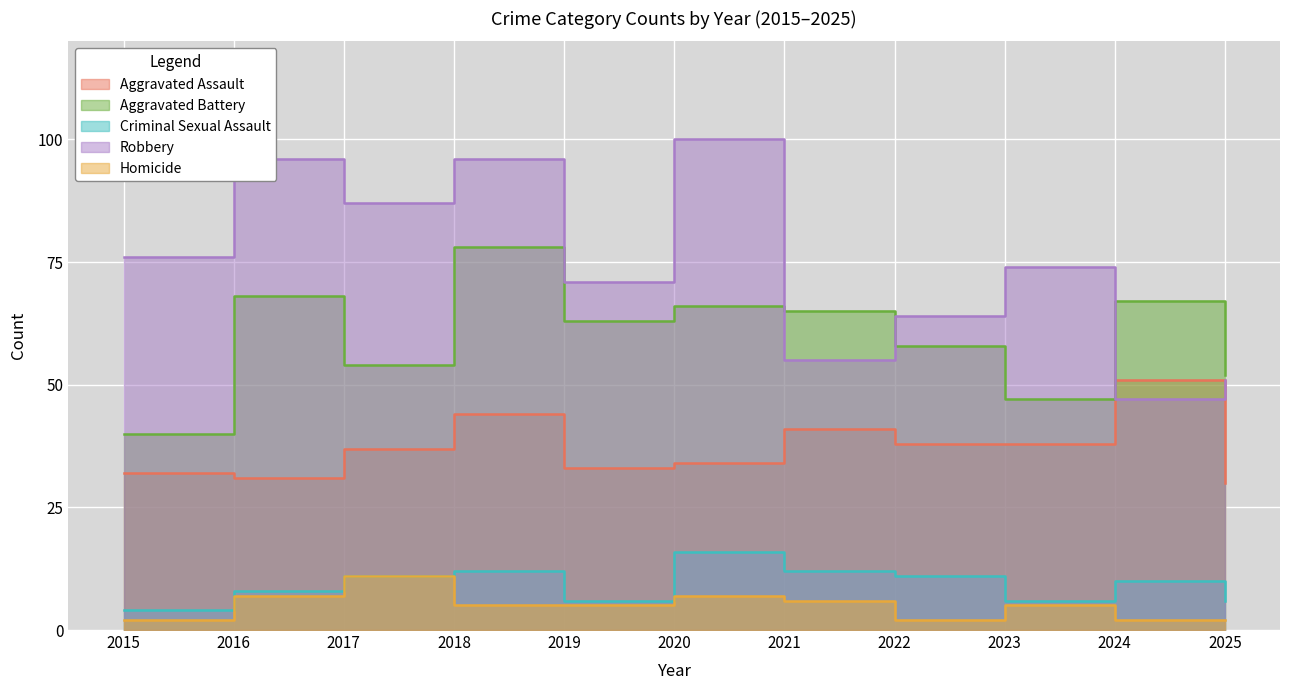

Rank the series by their maximum value, from highest to lowest.

Robbery, Aggravated Battery, Aggravated Assault, Criminal Sexual Assault, Homicide